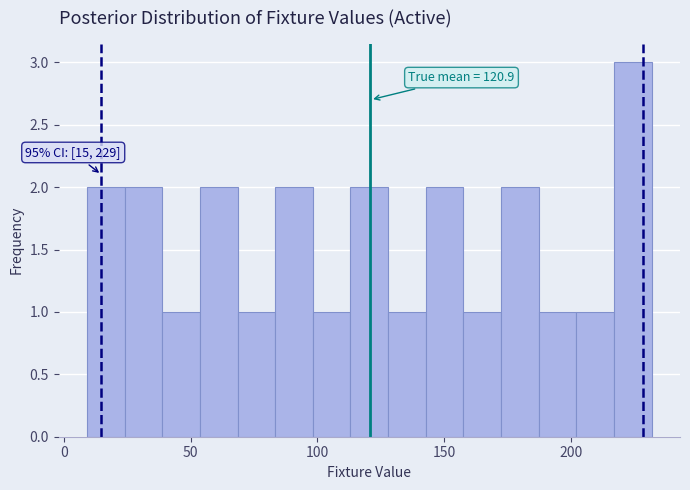

Around what value on the x-axis is the tallest bar? Give the approximate position of its centre, as read against the axis.

225